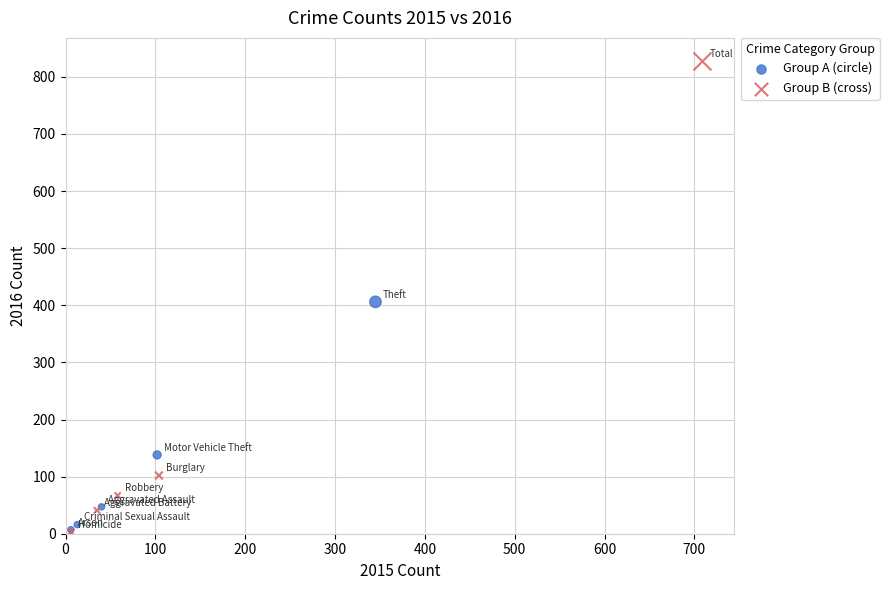

Which series reaches the maximum Y coordinate?

Group B (cross)